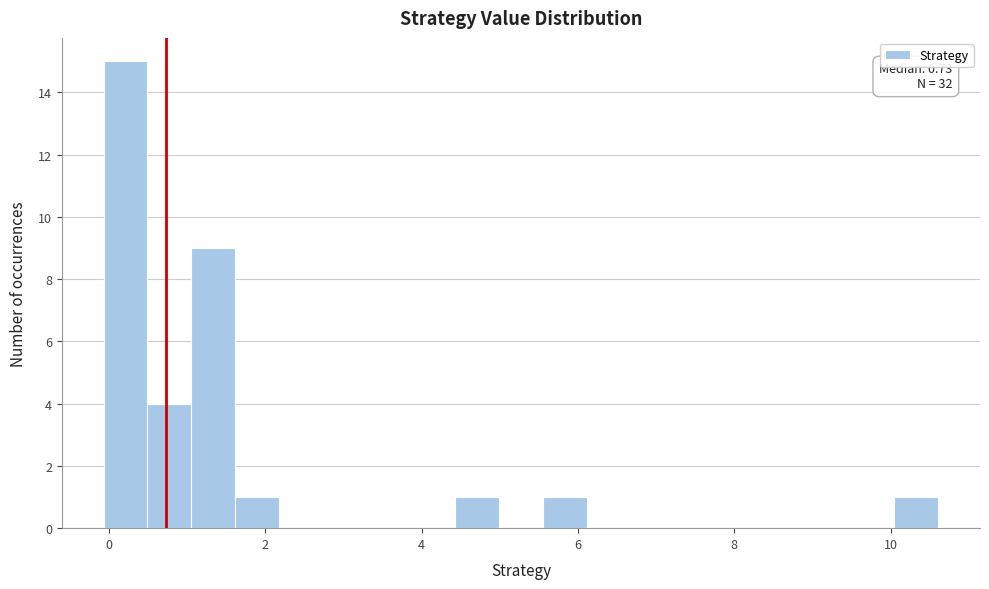

Around what value on the x-axis is the tallest bar? Give the approximate position of its centre, as read against the axis.

0.2